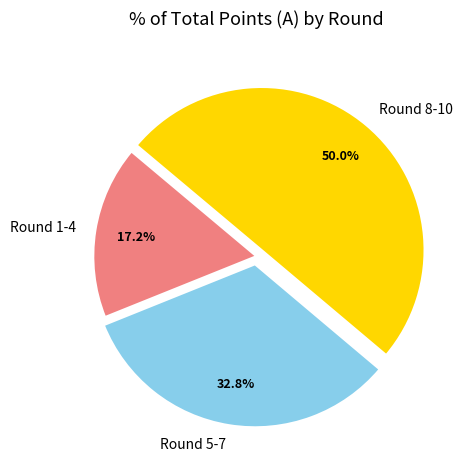

Does Round 5-7 account for over 50% of the chart?

No